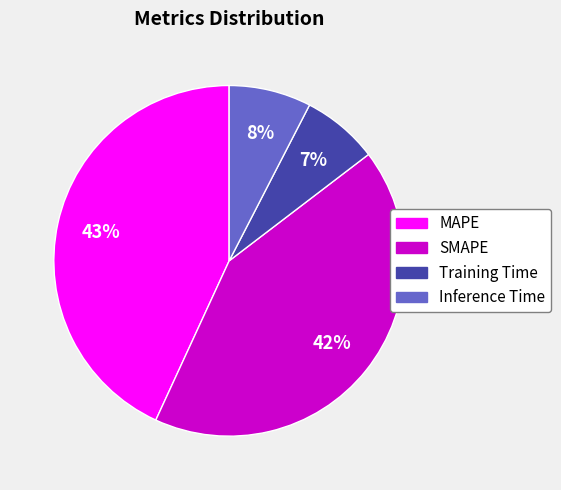

Is the sum of SMAPE and Training Time greater than half?

No